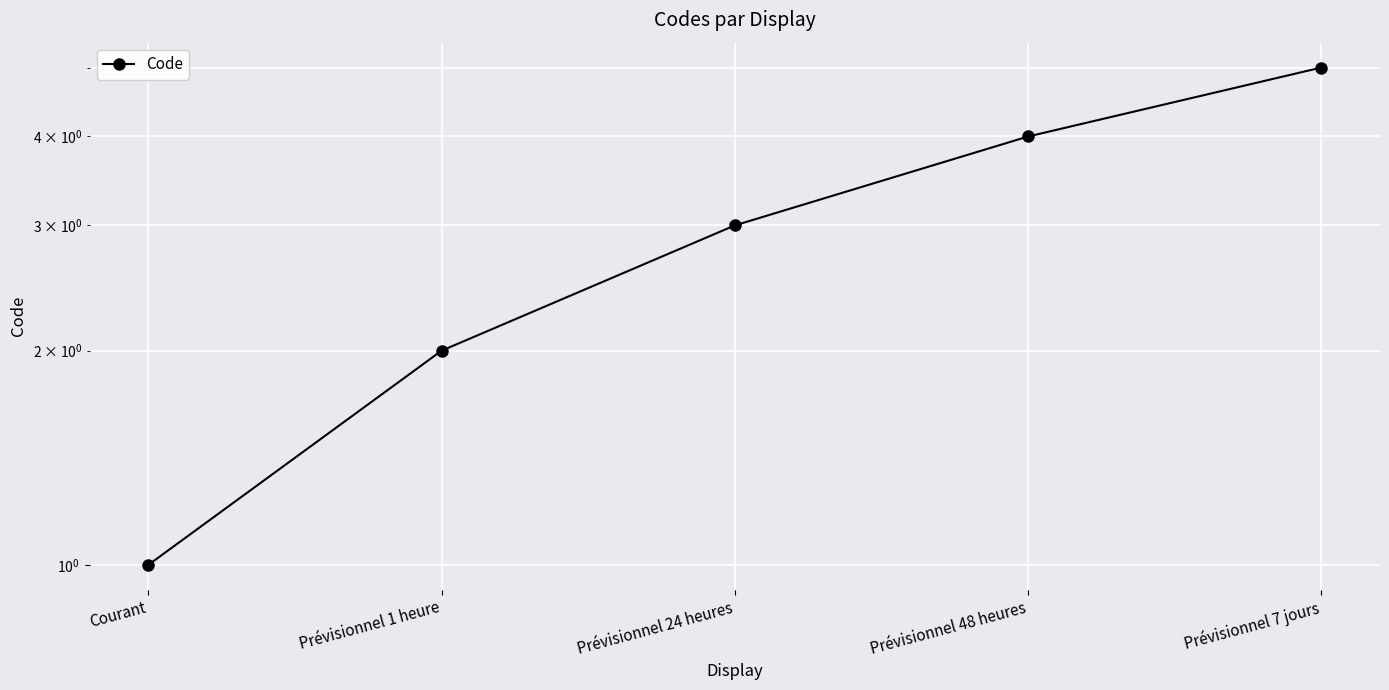

List the labels in order of value, largest first.

Prévisionnel 7 jours, Prévisionnel 48 heures, Prévisionnel 24 heures, Prévisionnel 1 heure, Courant